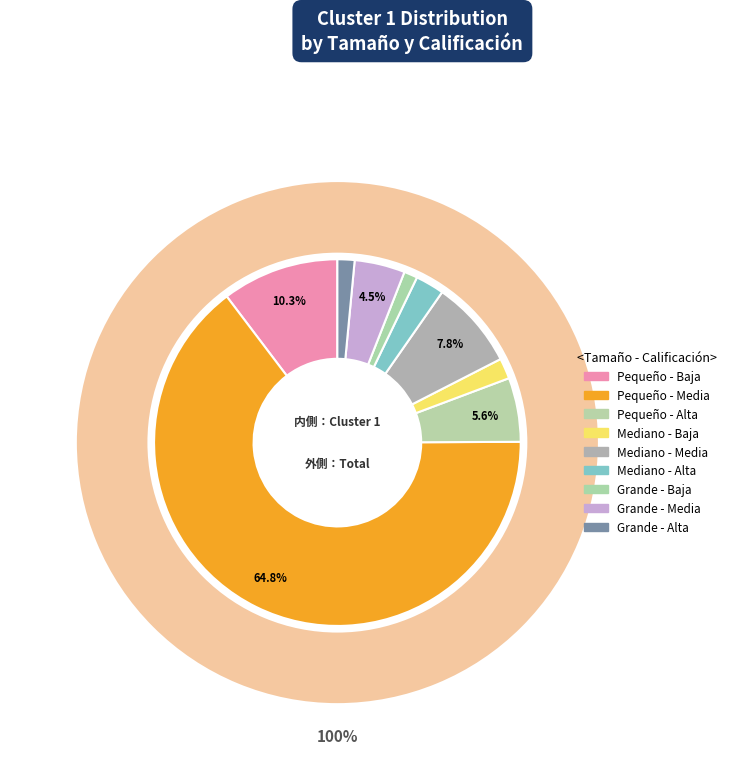

Count the number of slices in the pie.

9